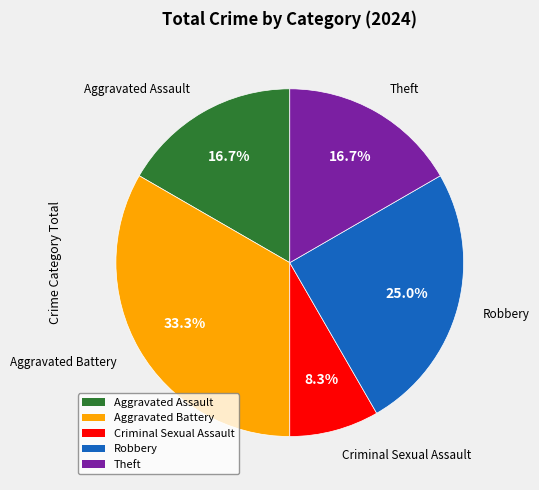

Count the number of slices in the pie.

5